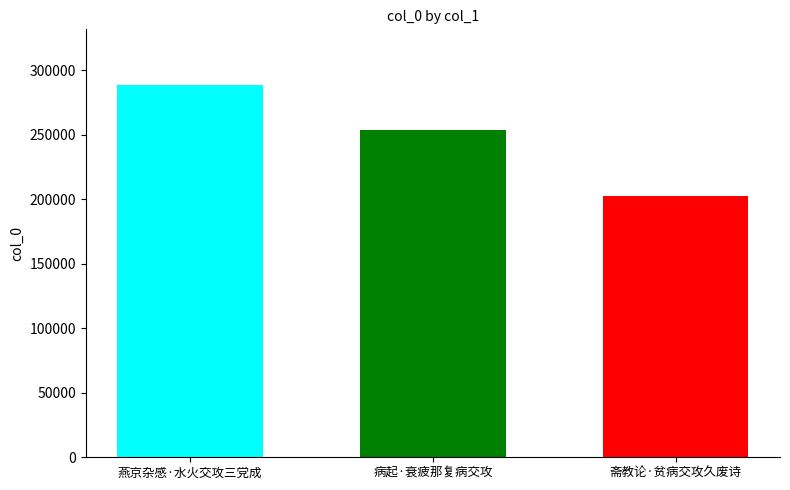

What is the difference between the highest and lowest values at 病起·衰疲那复病交攻?

85589